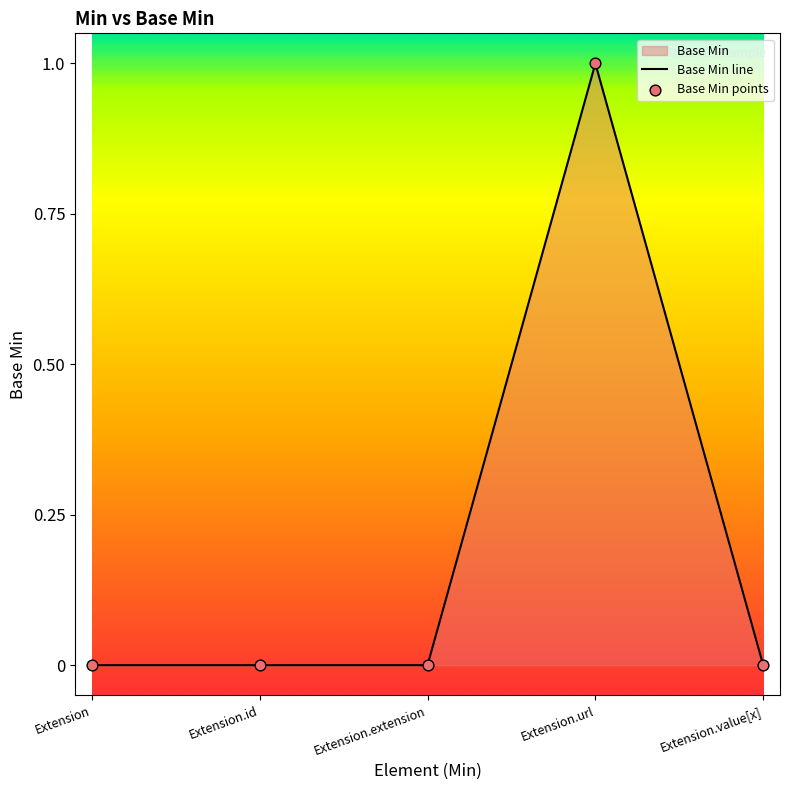

Between Extension.value[x] and Extension, which is larger?

Extension.value[x]